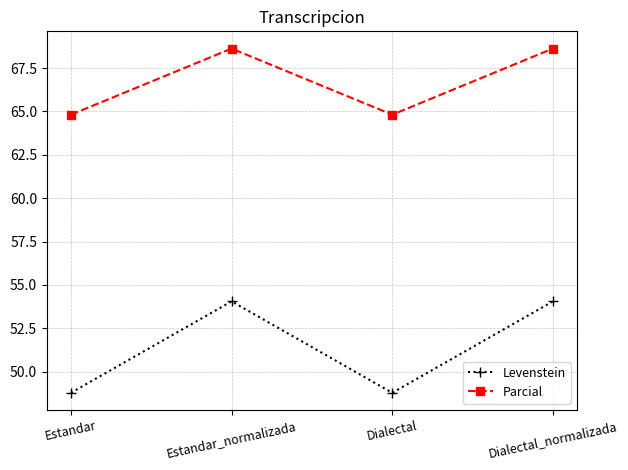

The value of Levenstein at Dialectal_normalizada is 82.3. True or false?

False